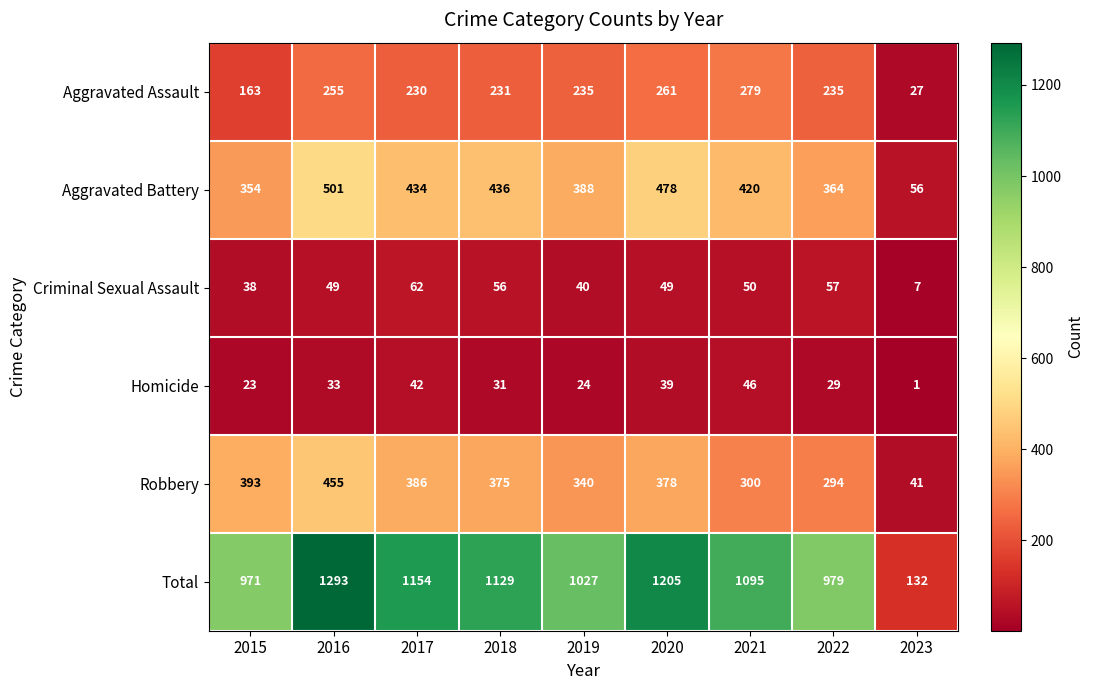

How many categories are shown in the chart?

9